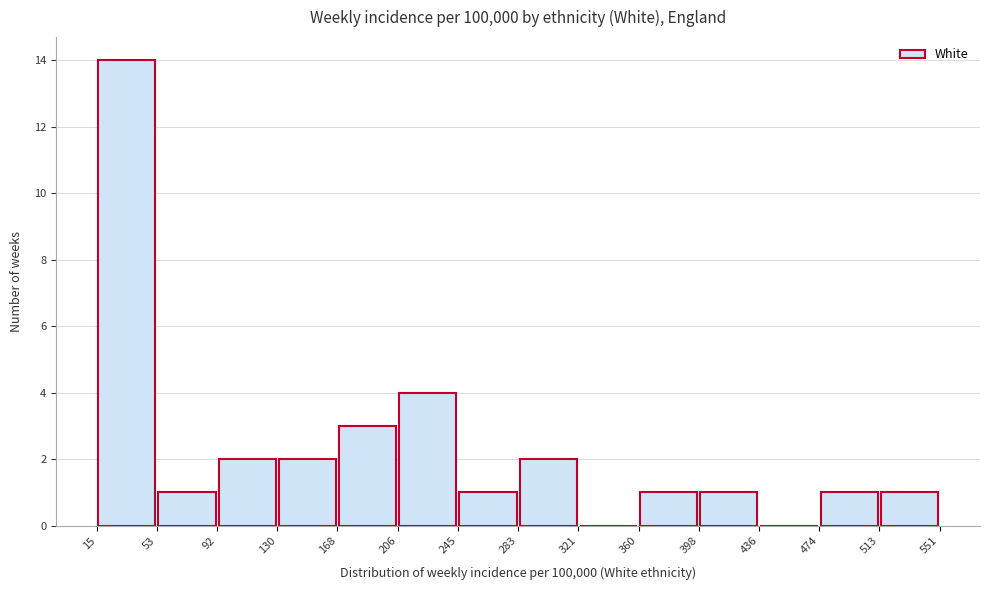

Reading left to right, list every bar in this chart as the range it spans on the x-axis followed by its height. The values are not printed on the chart, so give them approximately, as read against the axis.

15 to 53: 14
53 to 92: 1
92 to 130: 2
130 to 168: 2
168 to 206: 3
206 to 245: 4
245 to 283: 1
283 to 321: 2
321 to 360: 0
360 to 398: 1
398 to 436: 1
436 to 474: 0
474 to 513: 1
513 to 551: 1